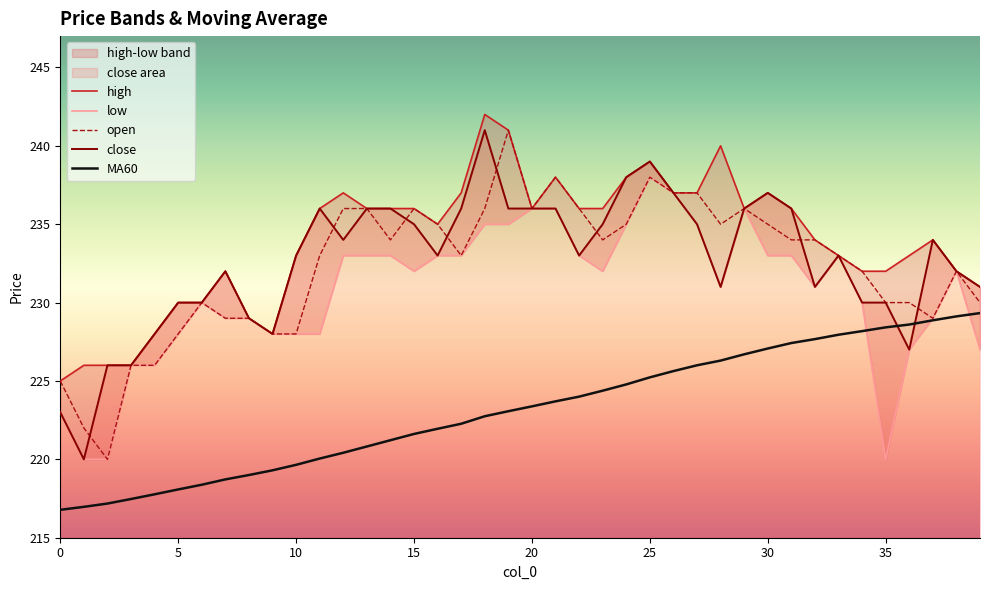

Which series has the largest total across all categories?

high